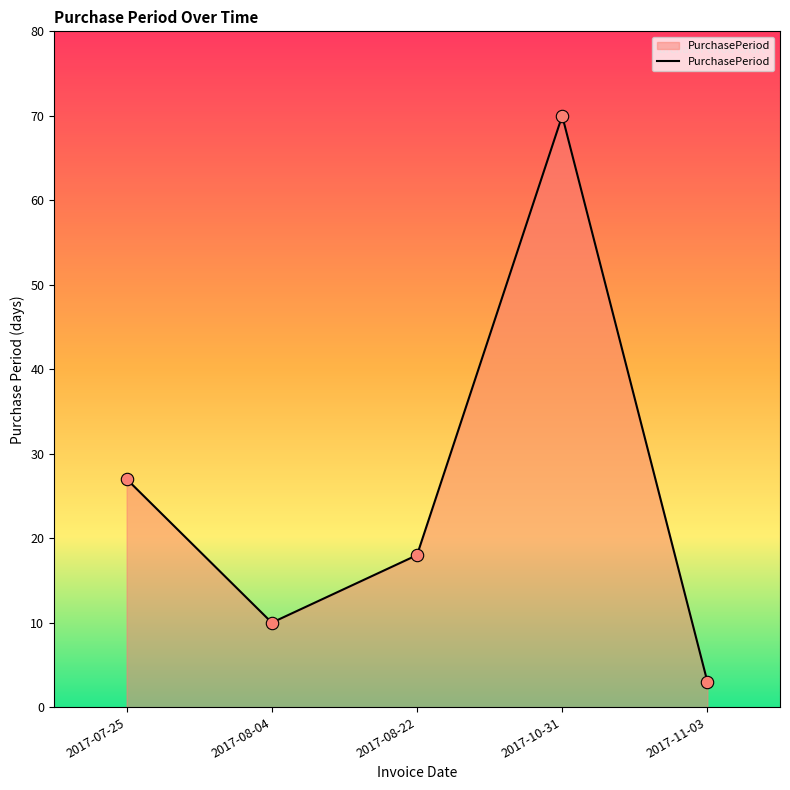

Which has a higher value, 2017-08-04 or 2017-11-03?

2017-08-04